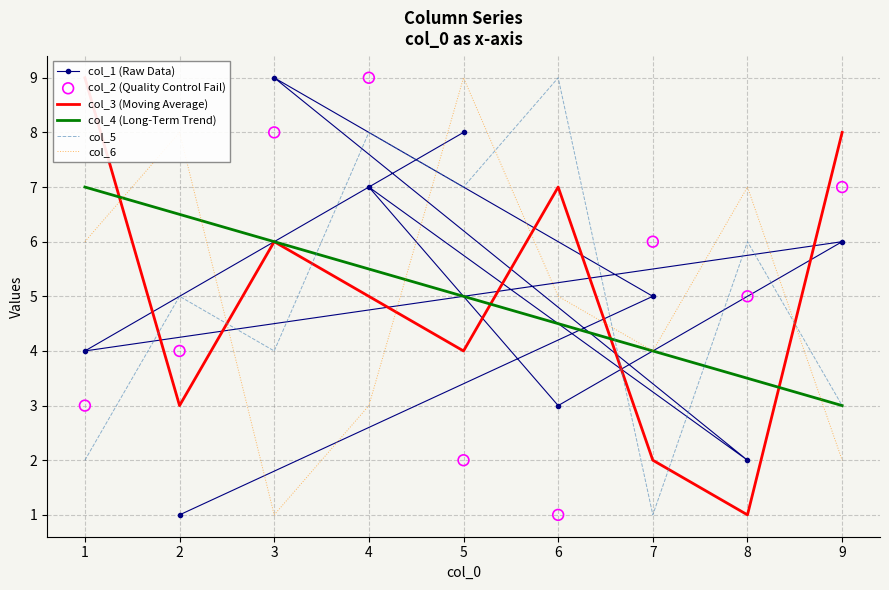

Which series has the widest spread of Y values?

col_1